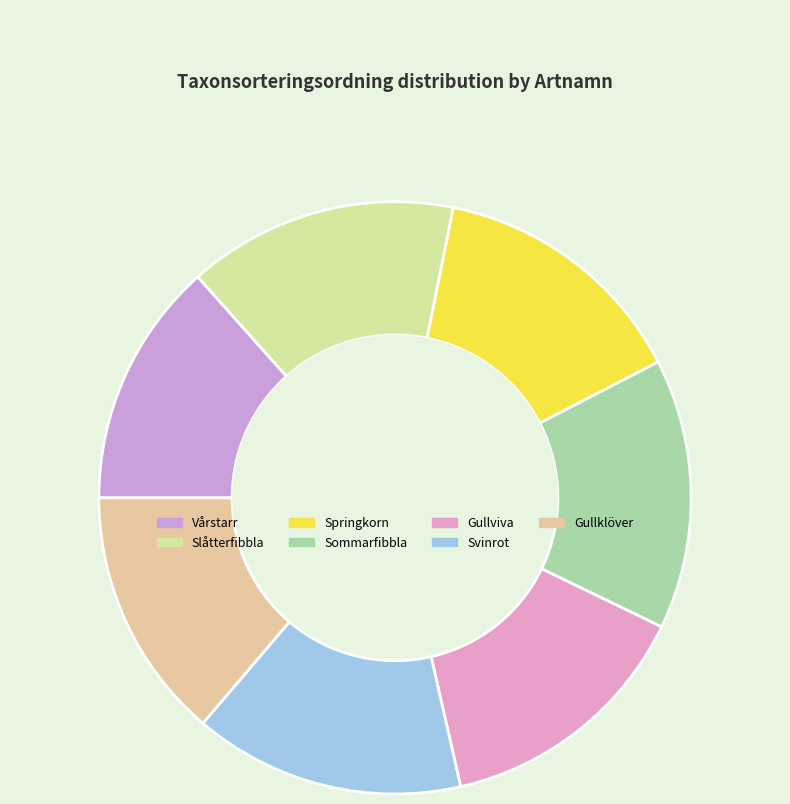

What is the smallest slice in the pie chart?

Vårstarr